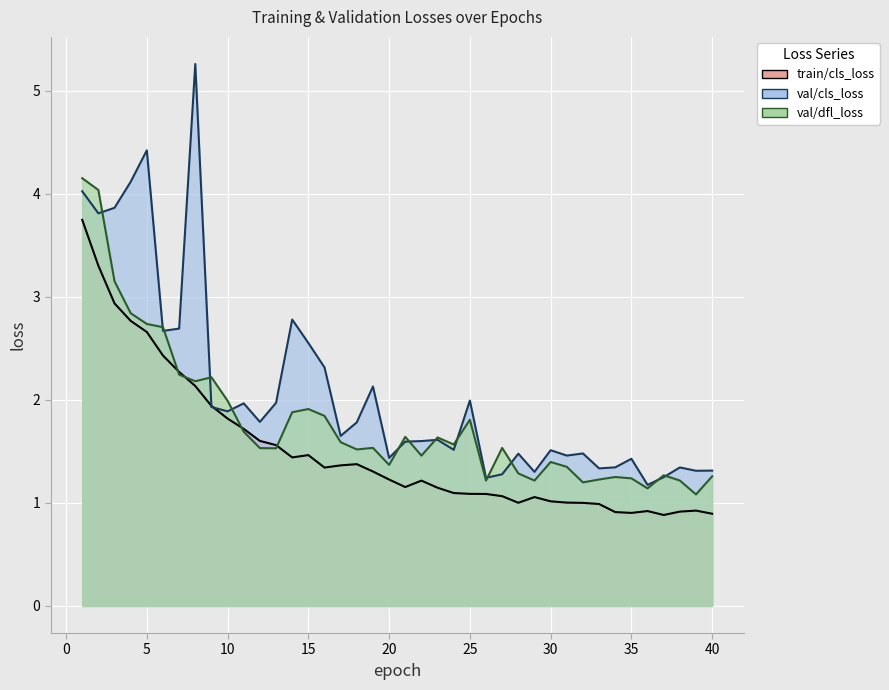

What is the value of the val/cls_loss point at the 22nd from the left?

1.6